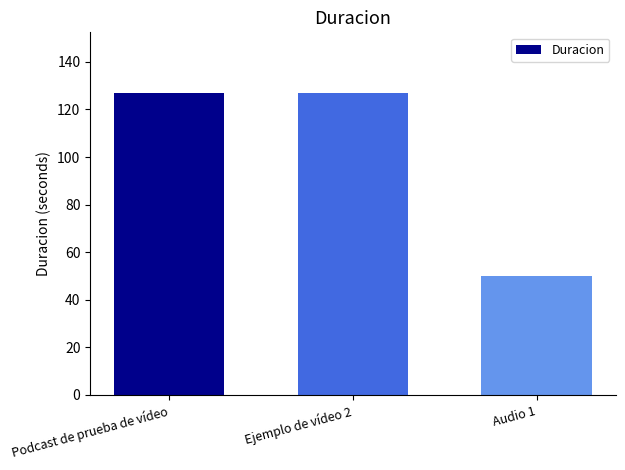

What is the label of the 3rd bar from the right?

Podcast de prueba de vídeo